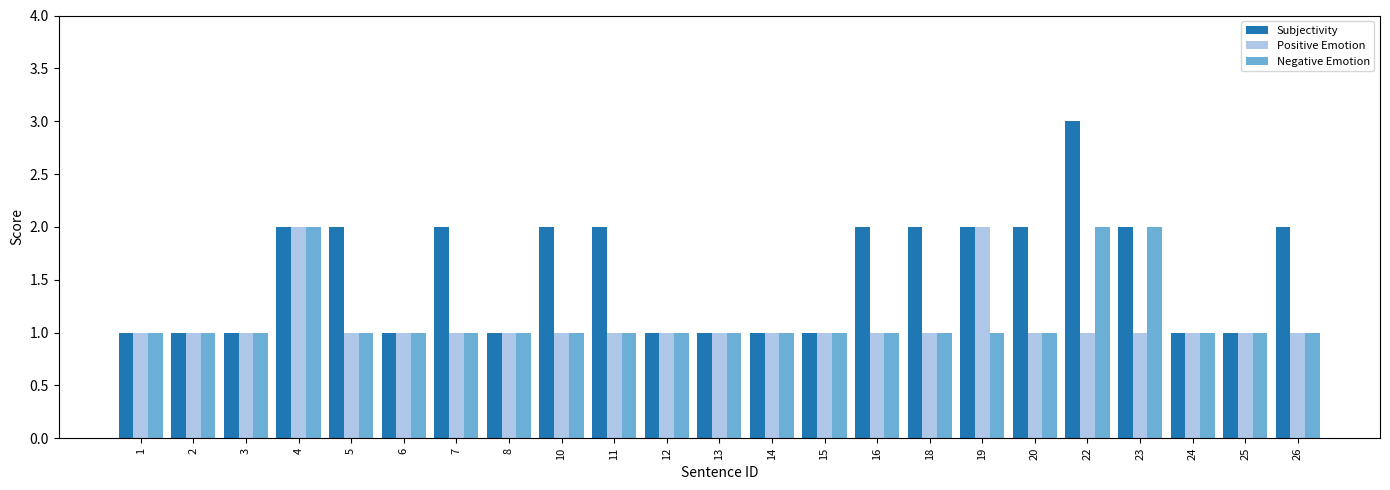

The value of Subjectivity at 11 is 1. True or false?

False